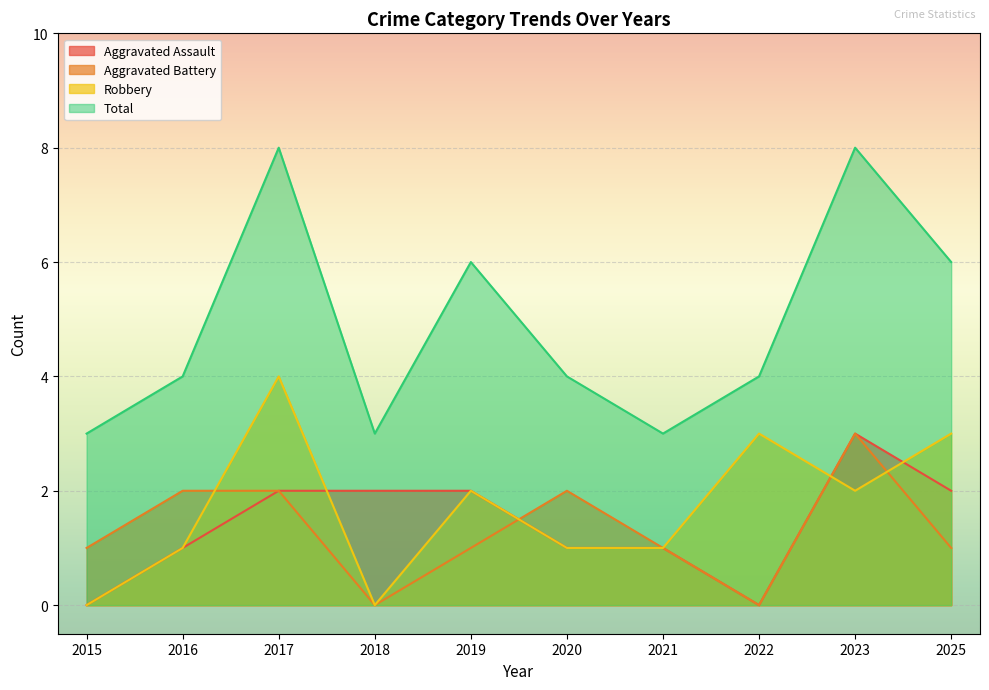

Where is the first local minimum for Aggravated Assault?

2022